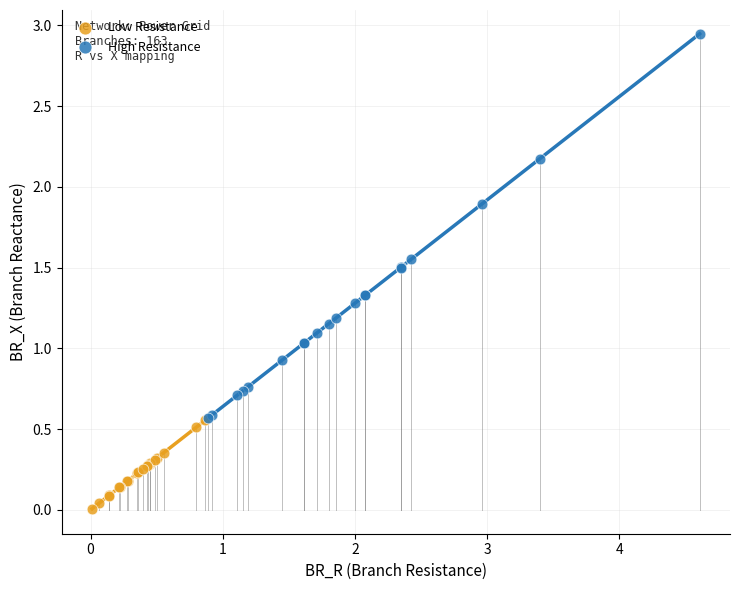

Which series reaches the maximum Y coordinate?

High Resistance